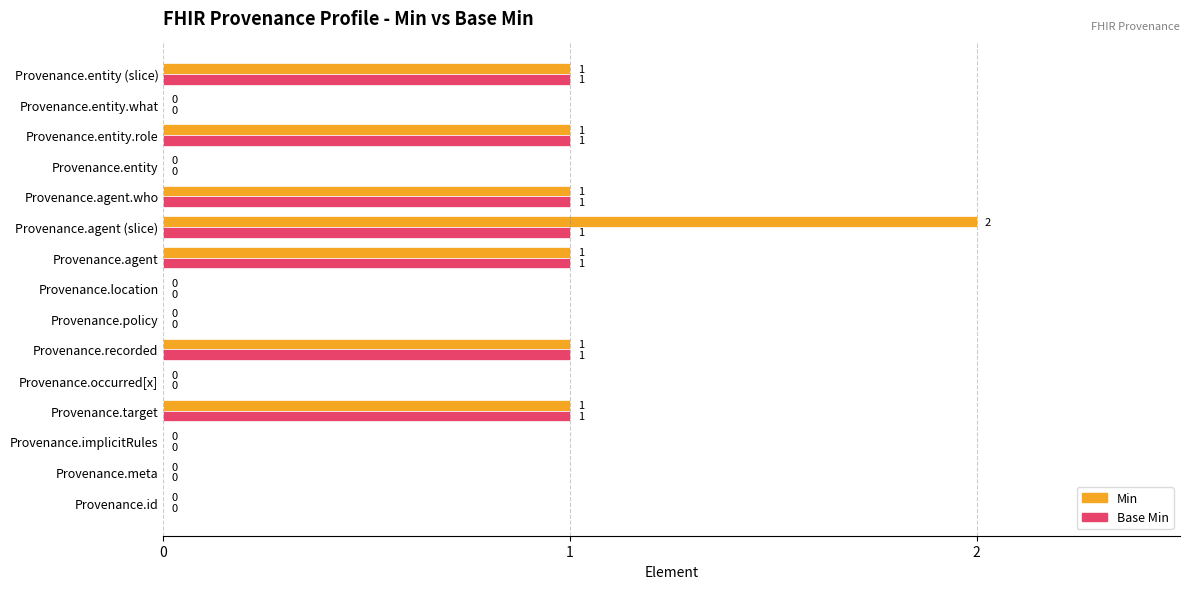

How many Min values are between 0 and 1?

14